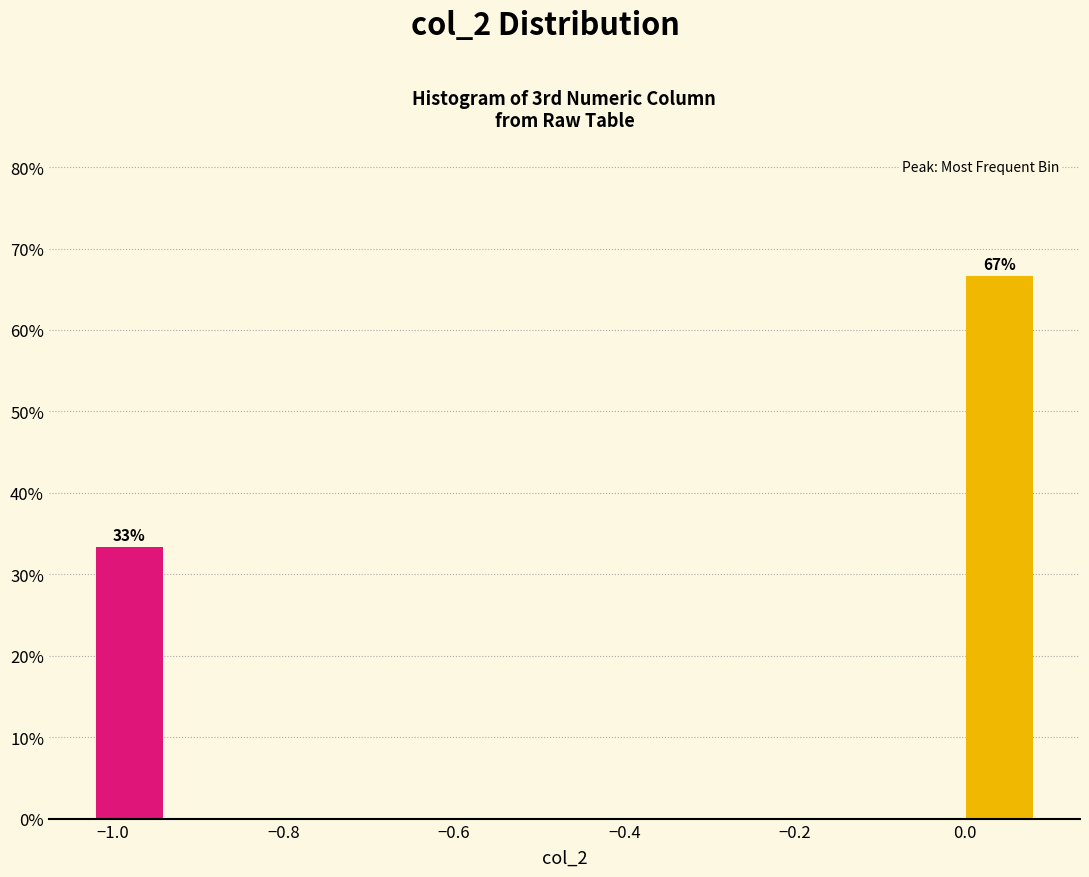

Over which range of the x-axis is the bar tallest?

0.00 to 0.08